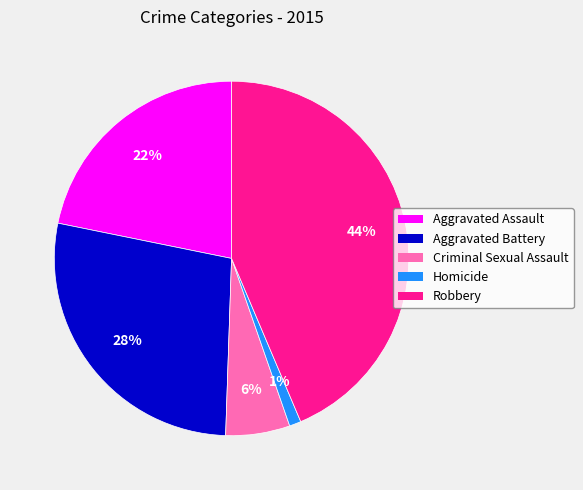

To the nearest percent, what is the difference between the largest and smallest slice percentages?

43%